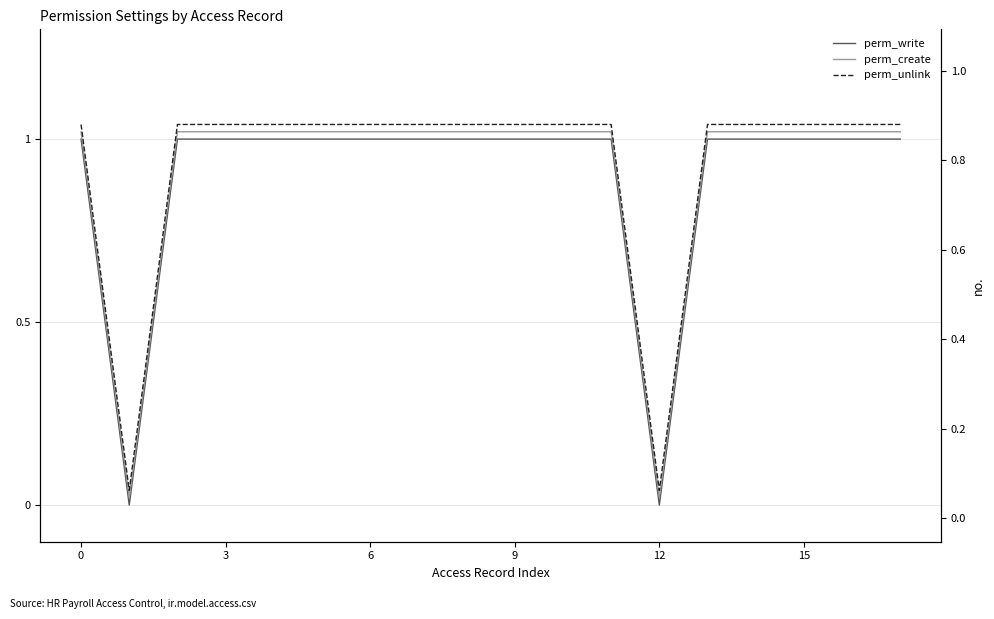

True or false: perm_write and perm_create cross at least once.

False